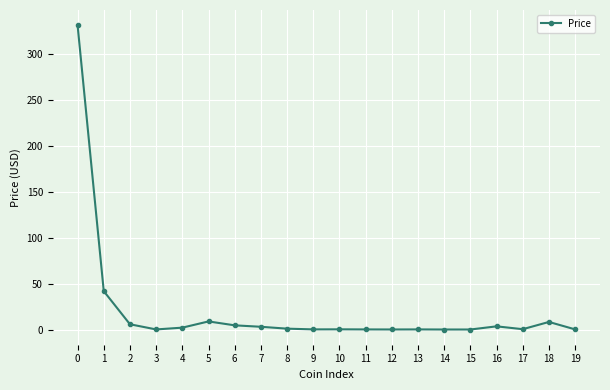

What is the sum of all values?

411.0